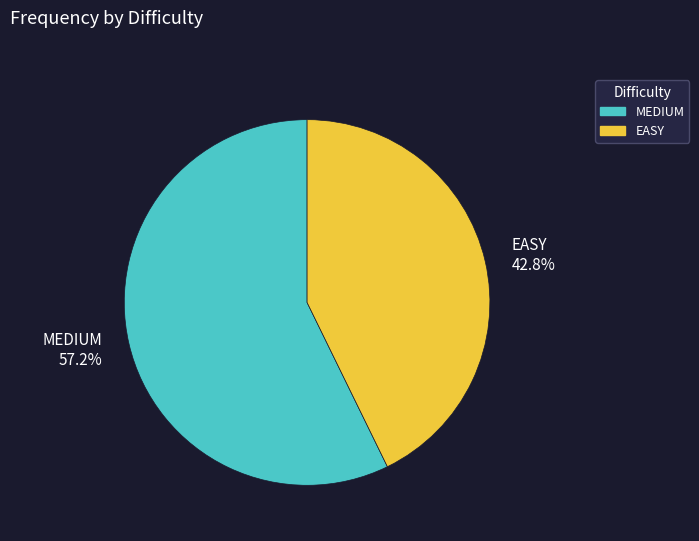

To the nearest percent, what portion does EASY represent?

43%